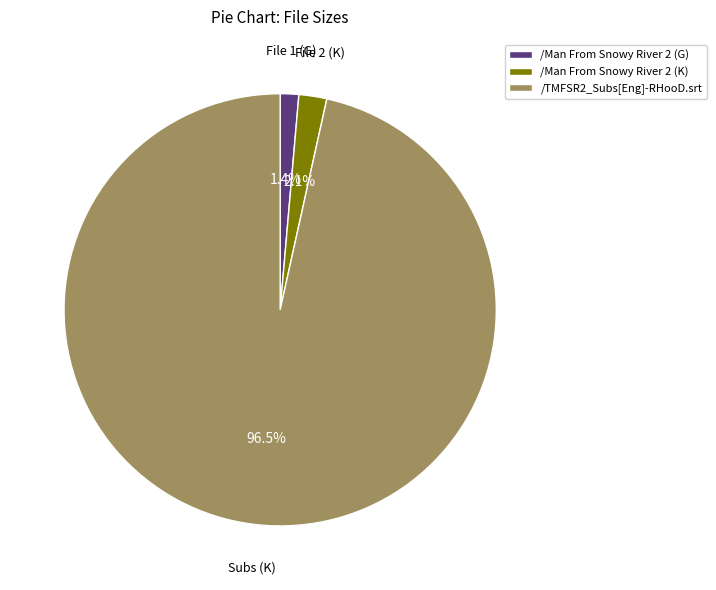

Is there any slice that represents more than half of the pie?

Yes